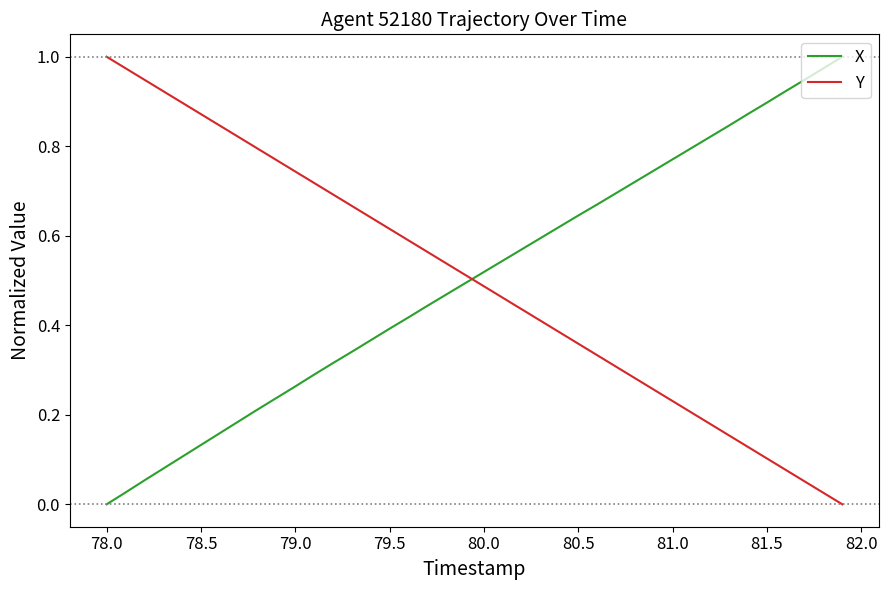

How many times do X and Y cross each other?

1